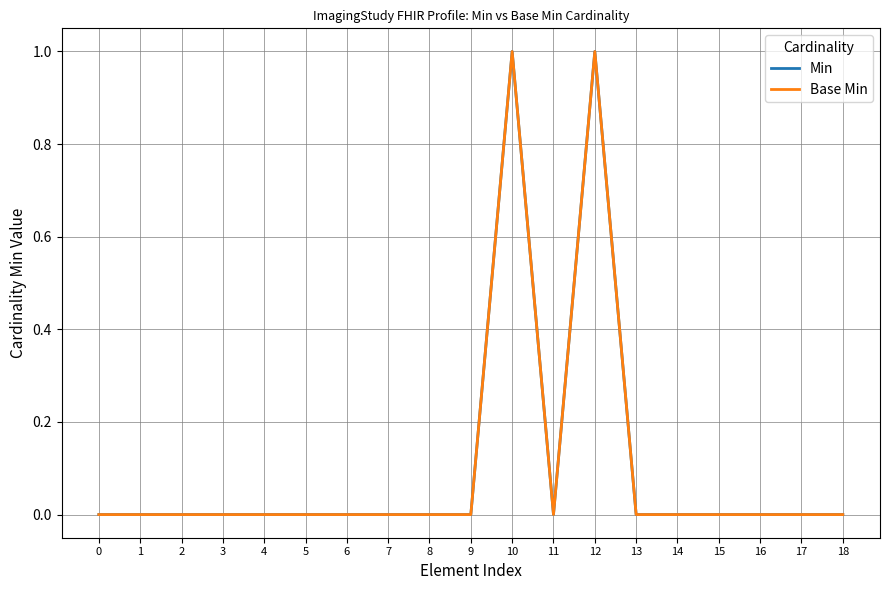

Is this an area chart (filled region under the line)?

No